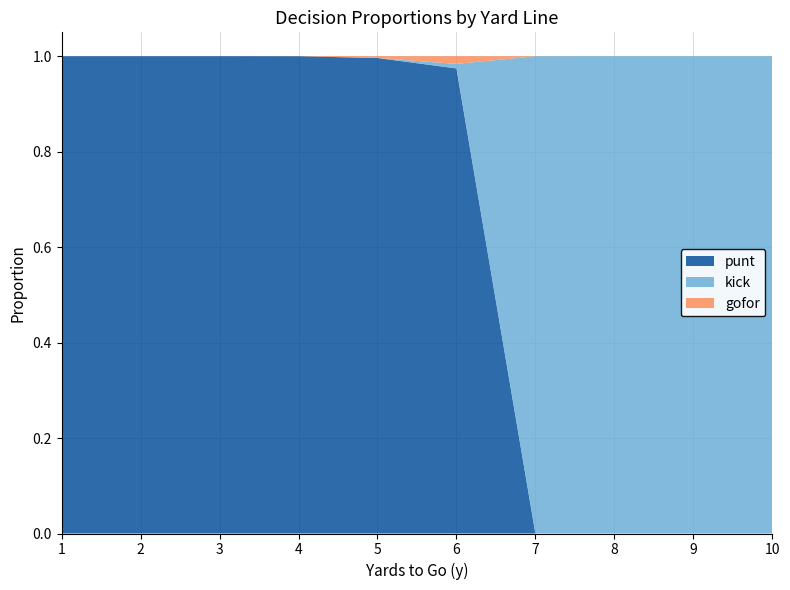

Reading left to right, transcribe all the data shown in this chart.

punt: 1.0	1.0	1.0	1.0	1.0	1.0	0.0	0.0	0.0	0.0
kick: 0.0	0.0	0.0	0.0	0.0	0.0	1.0	1.0	1.0	1.0
gofor: 0.0	0.0	0.0	0.0	0.0	0.0	0.0	0.0	0.0	0.0